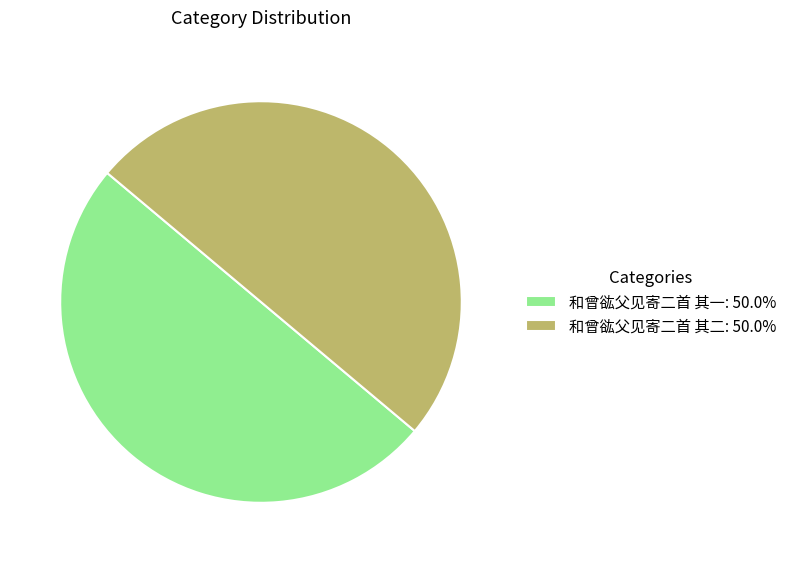

Do 和曾谹父见寄二首 其二: 50.0% and 和曾谹父见寄二首 其一: 50.0% together represent more than half of the pie?

Yes